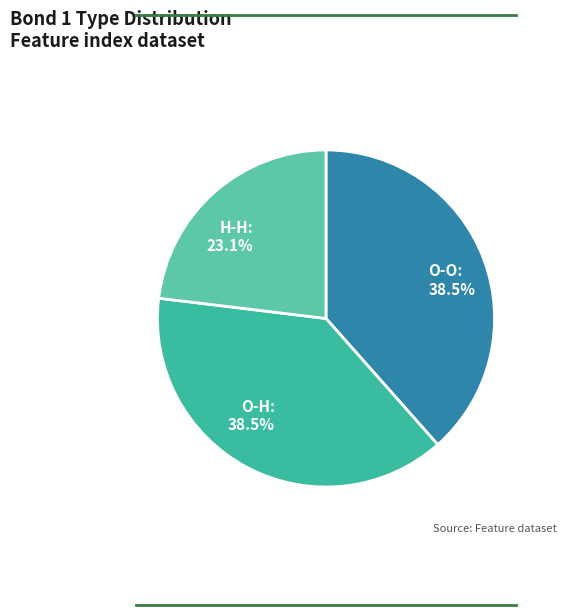

Does any single category account for the majority?

No